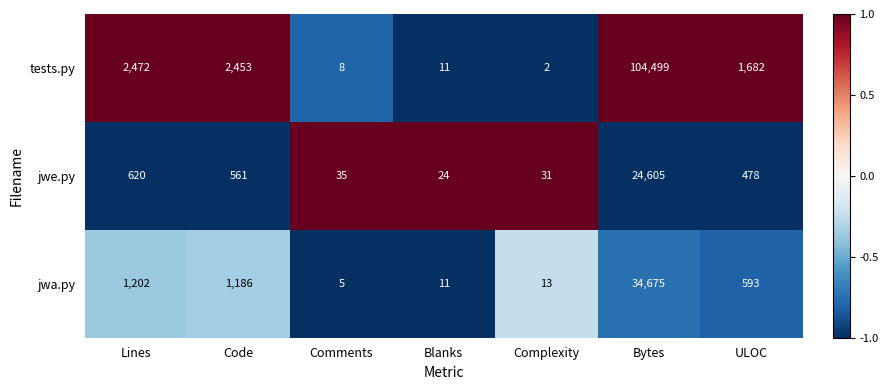

At which category does the chart reach its minimum across all series?

Complexity